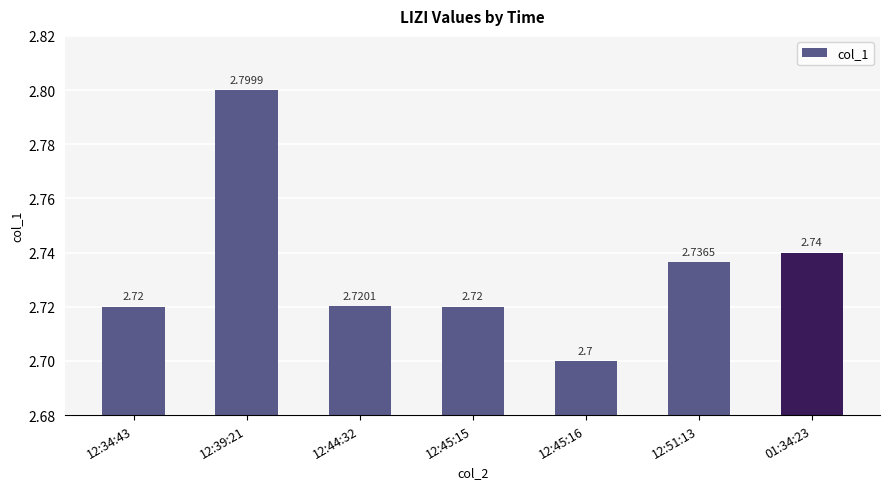

Reading left to right, list all the values displayed in this chart.

12:34:43=2.7	12:39:21=2.8	12:44:32=2.7	12:45:15=2.7	12:45:16=2.7	12:51:13=2.7	01:34:23=2.7